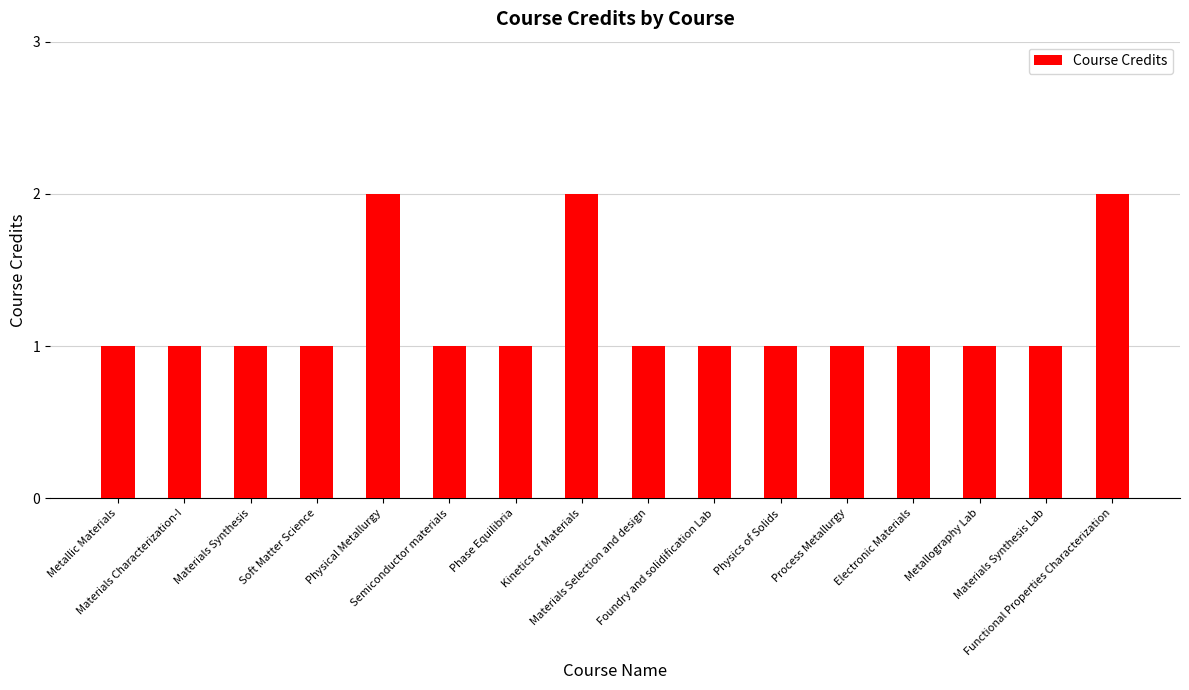

What is the value of the 10th bar from the left?

1